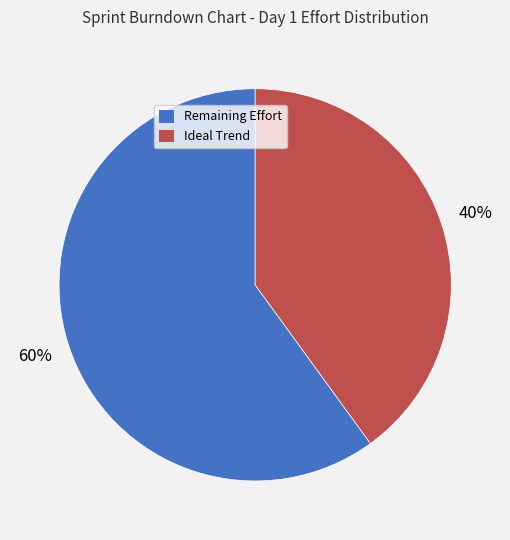

To the nearest percent, what is the difference between the largest and smallest slice percentages?

20%